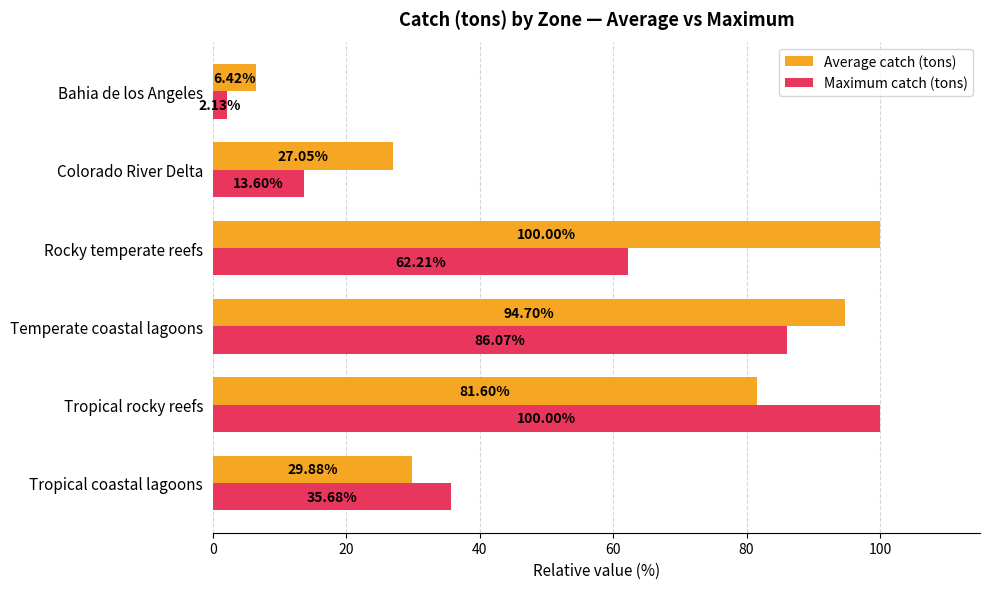

Rank the series at Tropical rocky reefs from lowest to highest value.

Average catch (tons), Maximum catch (tons)